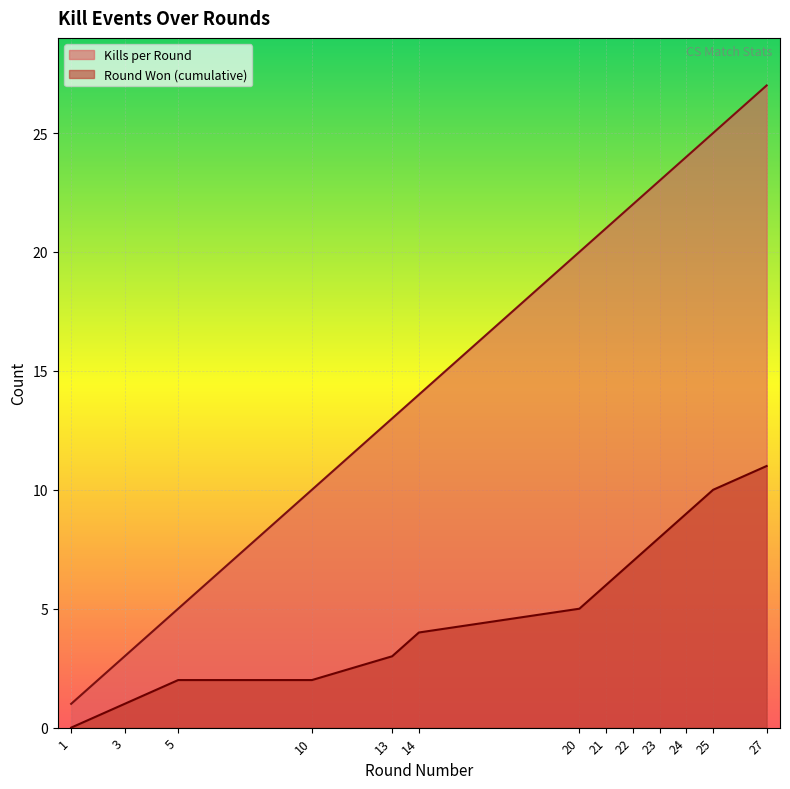

Where does the Kills per Round series first go above 20?

21